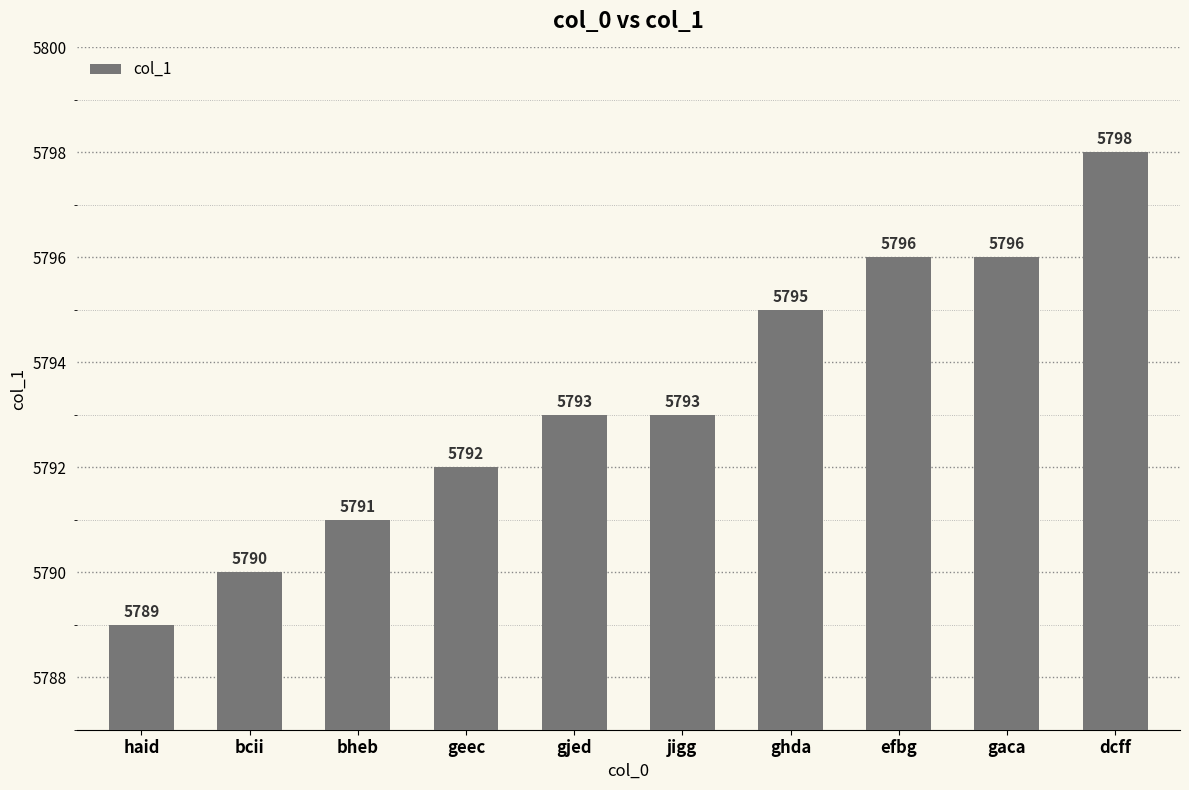

Between efbg and jigg, which is larger?

efbg